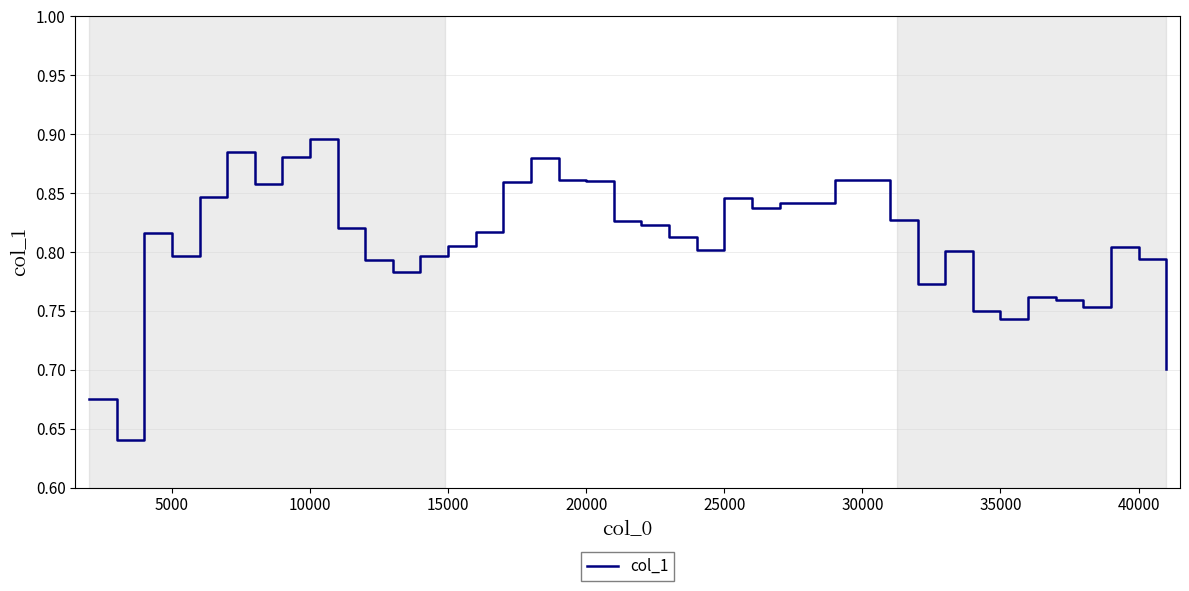

What is the difference between the maximum and minimum values?

0.3